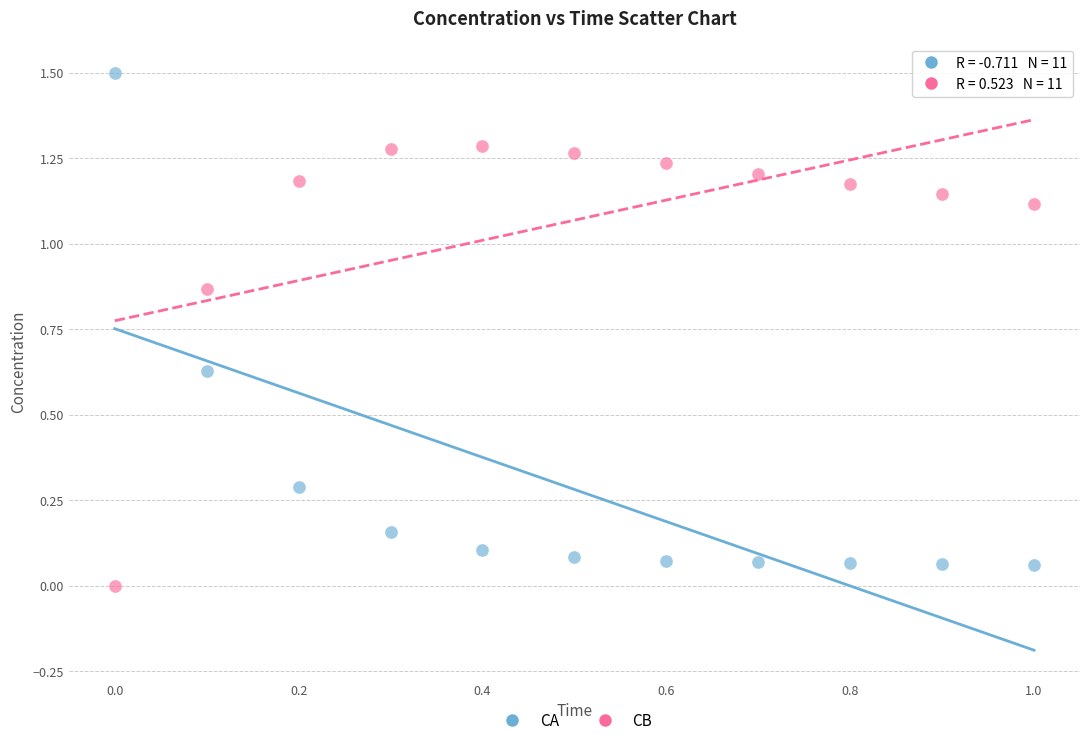

Across all data points, what is the range of X values (max minus min)?

1.0